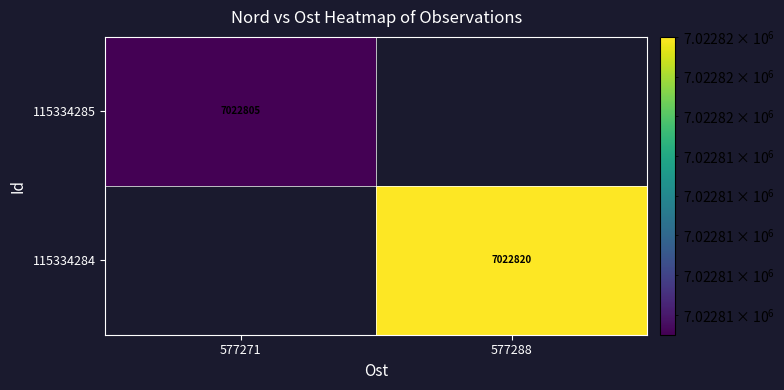

True or false: 115334285 has a value of 7022805 at 577271.

True